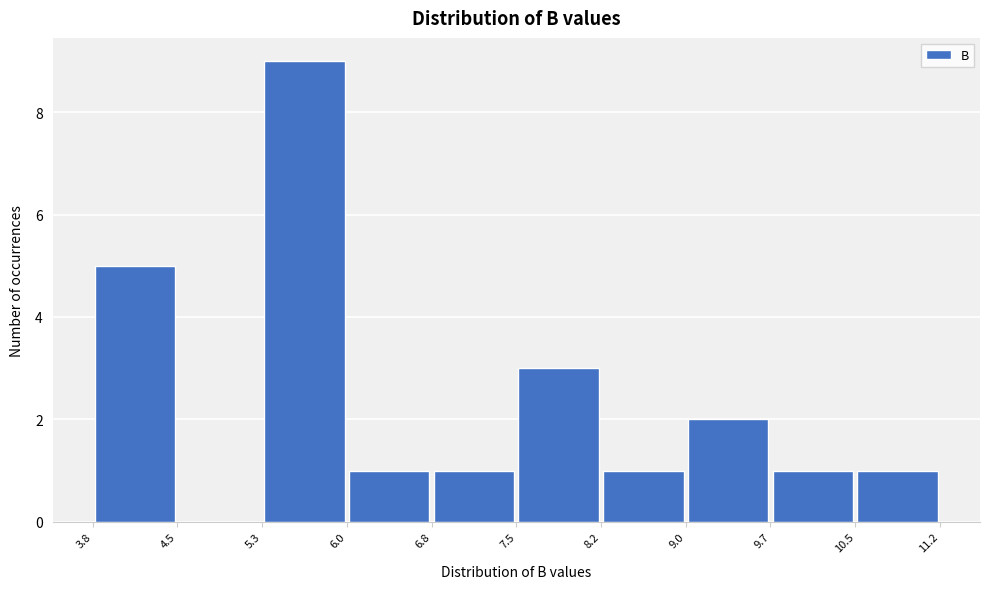

Over which range of the x-axis is the bar tallest?

5.3 to 6.0